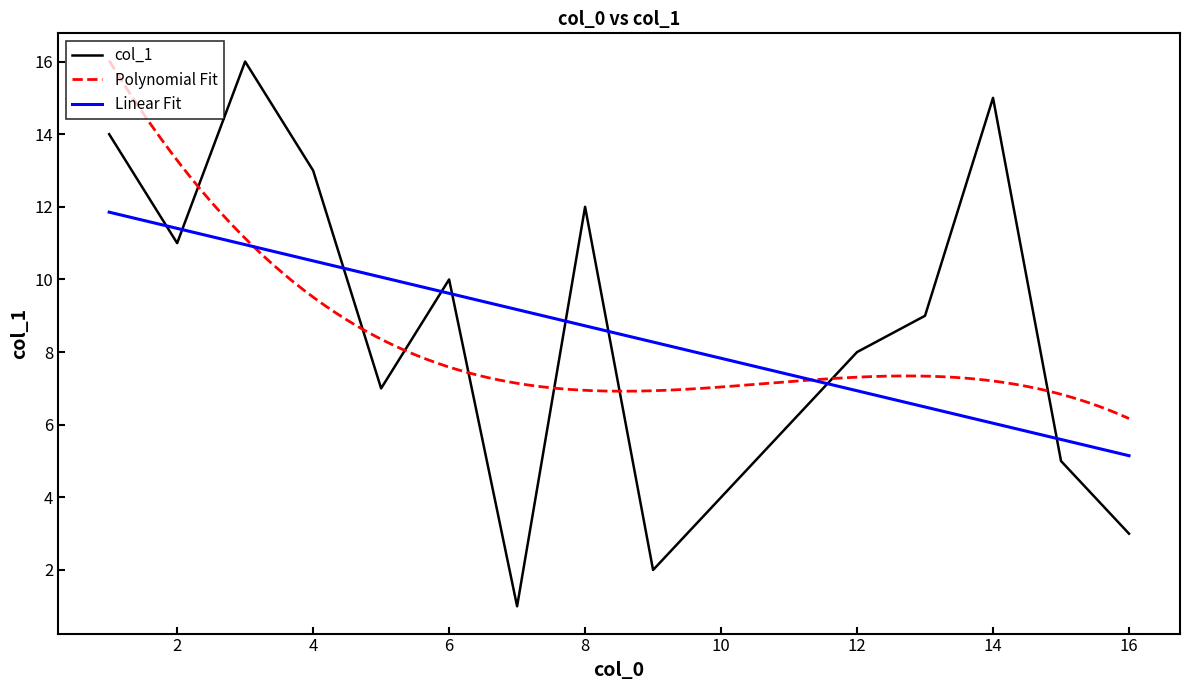

What is the minimum value for Linear Fit?

5.1